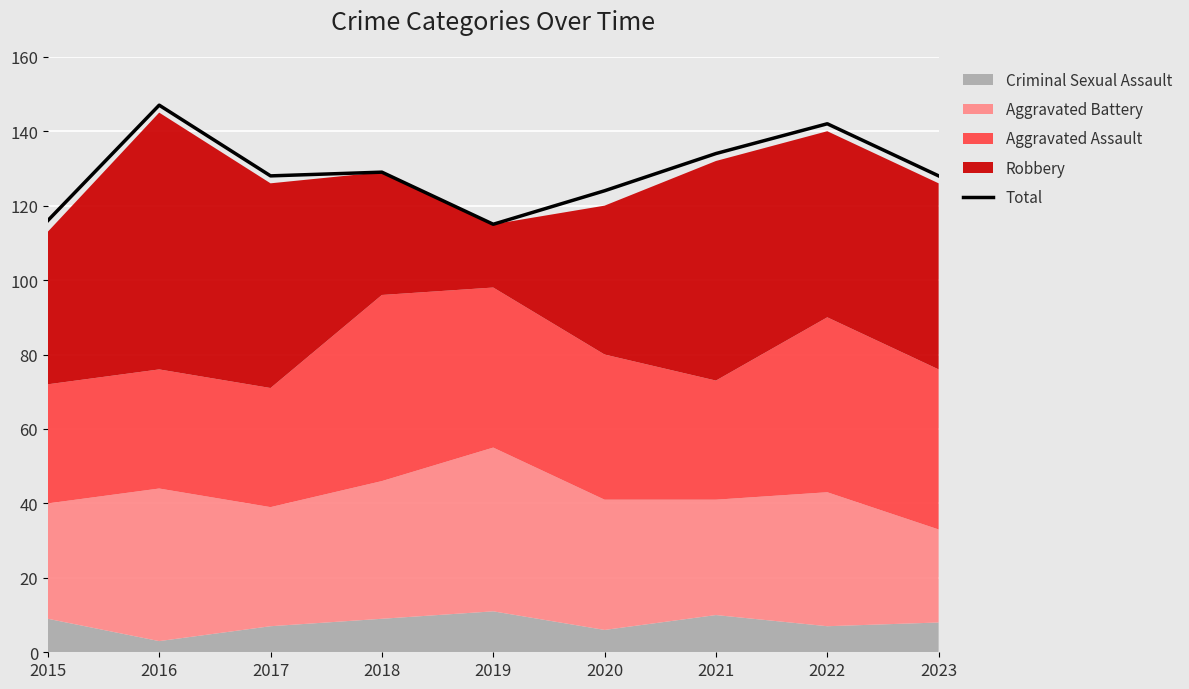

What is the value of the 4th point from the left?

129